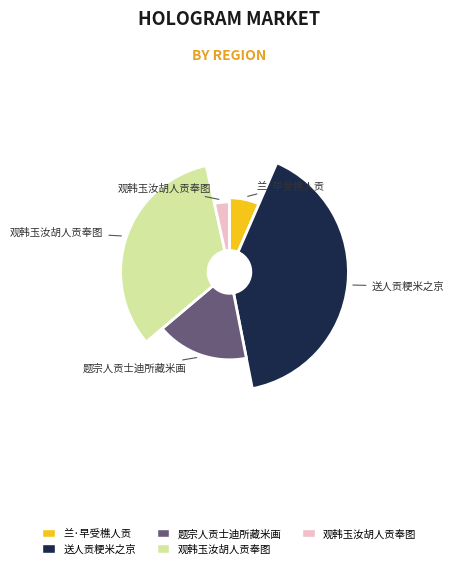

True or false: 兰·早受樵人贡 accounts for 7% of the total.

True